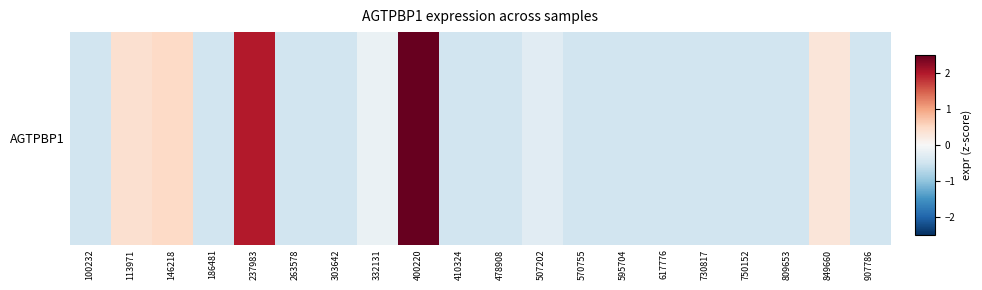

The chart shows a value of -0.5 at 186481. True or false?

True